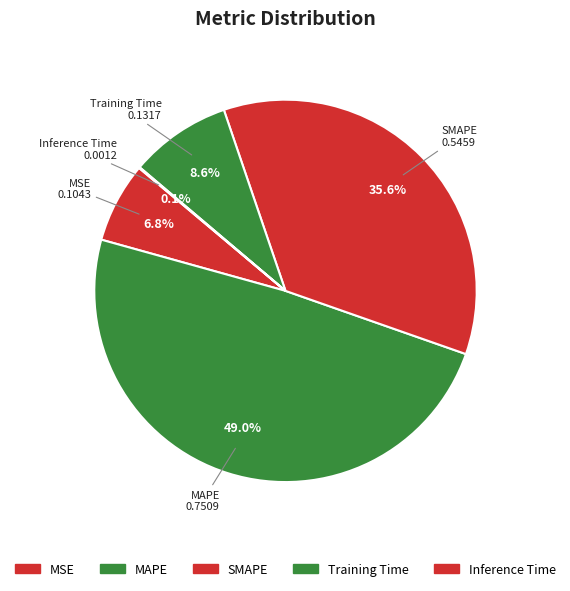

Count the number of slices in the pie.

5